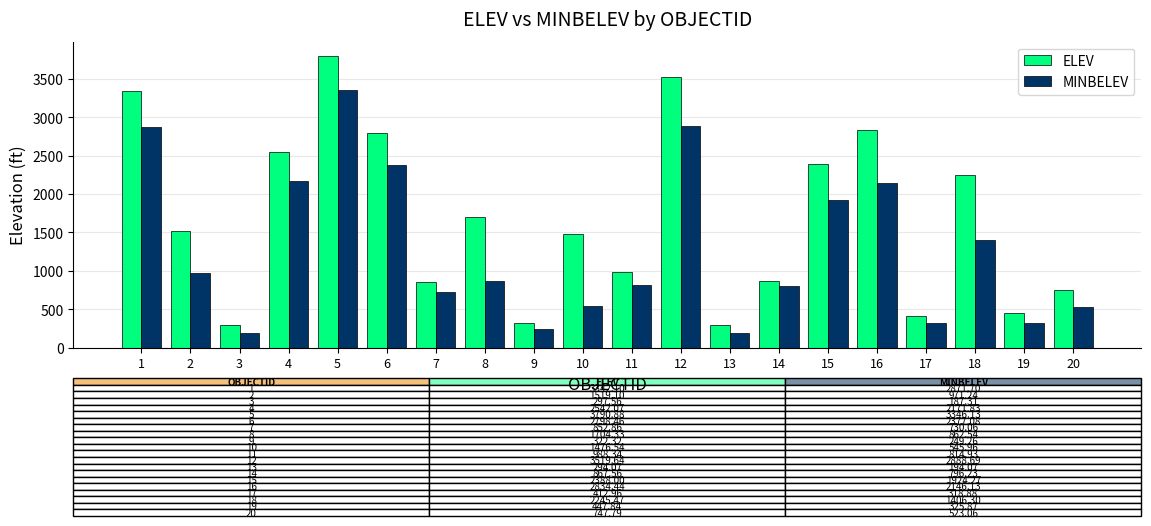

Is the value of ELEV at 7 greater than the value of MINBELEV at 14?

Yes